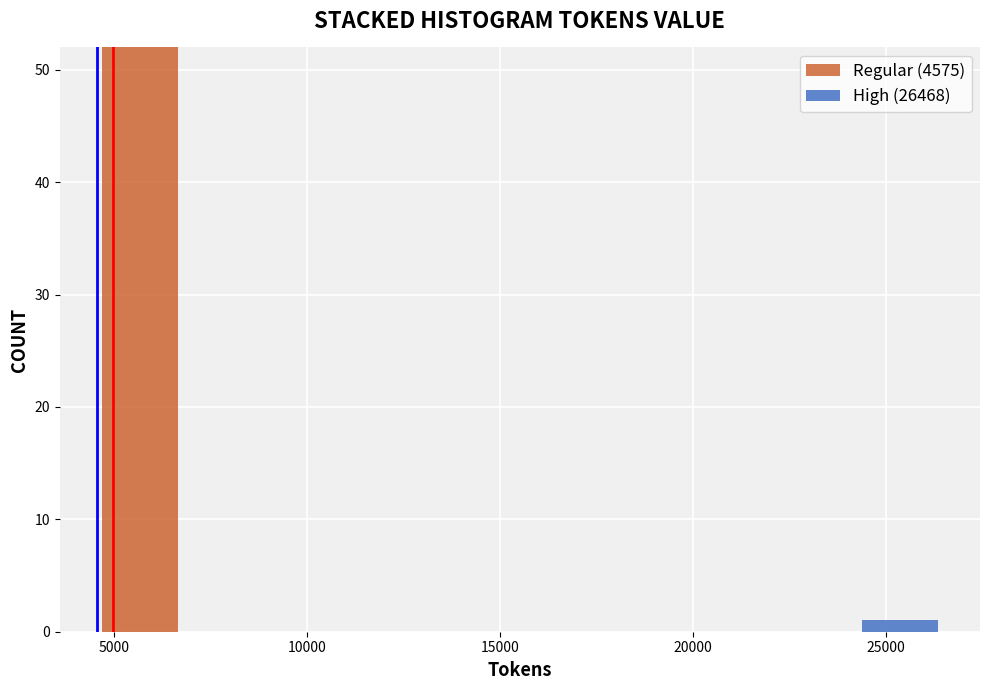

Reading left to right, transcribe this chart: for each stacked bar, give the range it covers on the x-axis and its total height. Neither the bar edges nor the heights are printed on the chart, so give them approximately, as read against the axes.

4500 to 7000: 52
7000 to 9000: 0
9000 to 11000: 0
11000 to 13500: 0
13500 to 15500: 0
15500 to 17500: 0
17500 to 20000: 0
20000 to 22000: 0
22000 to 24500: 0
24500 to 26500: 1